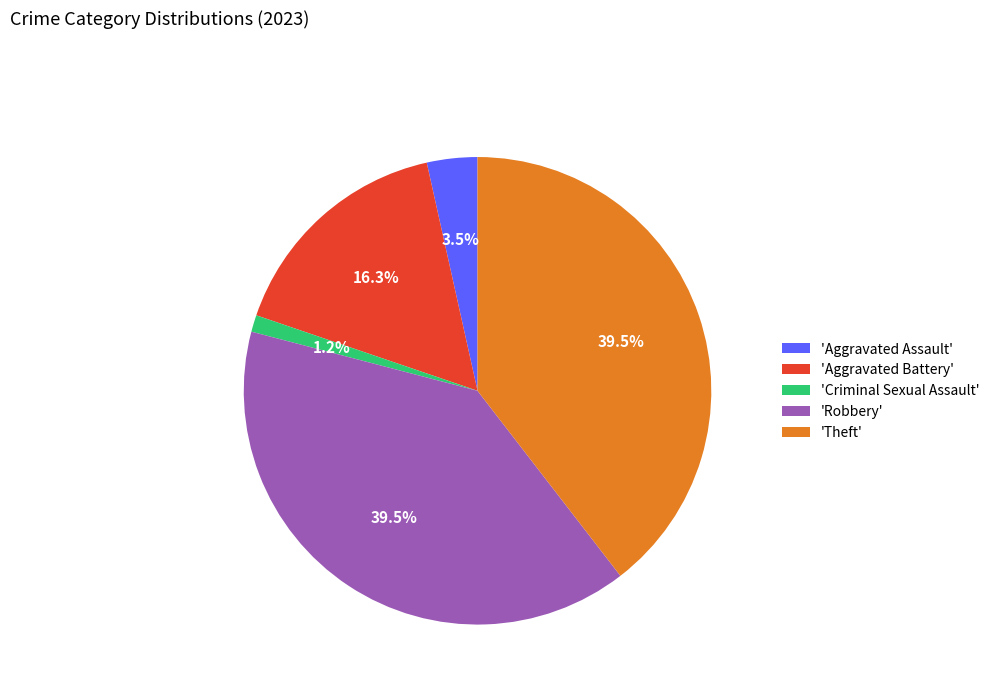

What is the smallest slice in the pie chart?

'Criminal Sexual Assault'